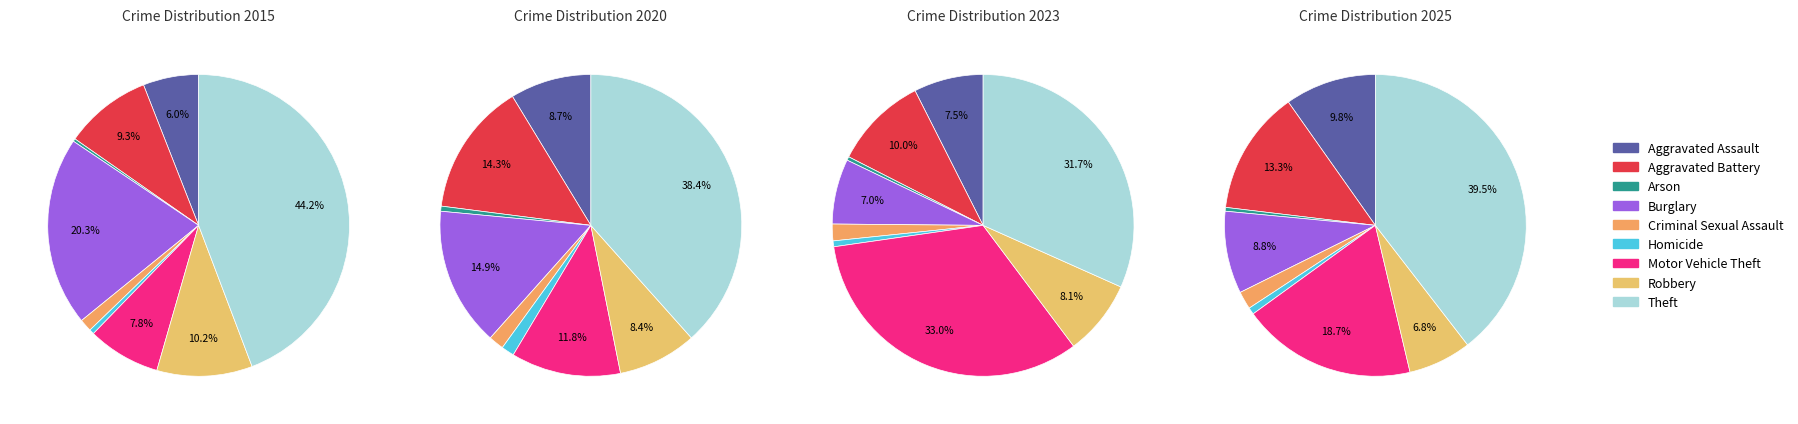

What is the spread (max minus min) of values at 5?

19